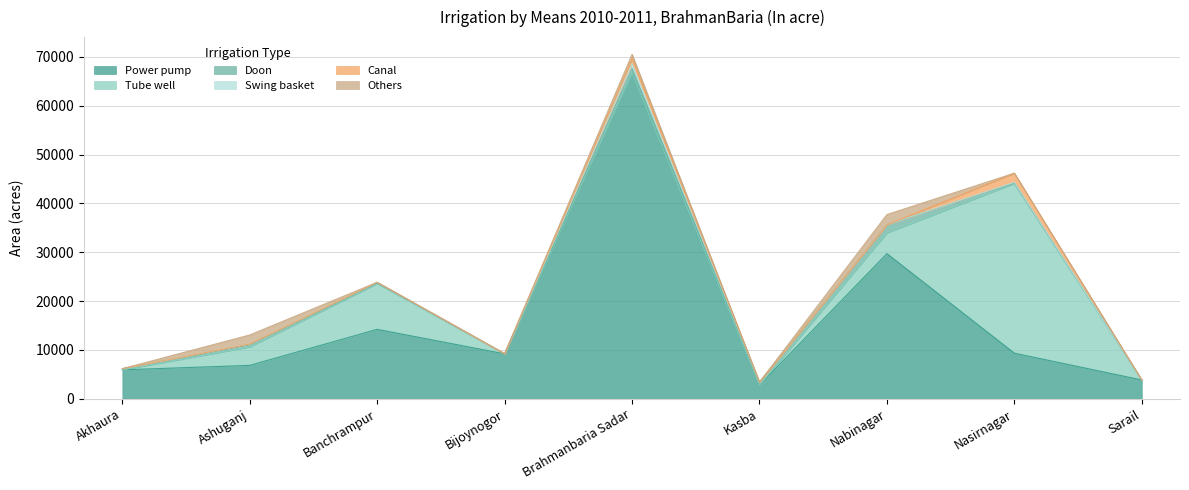

What is the sum of the Others values at Bijoynogor and Banchrampur?

74